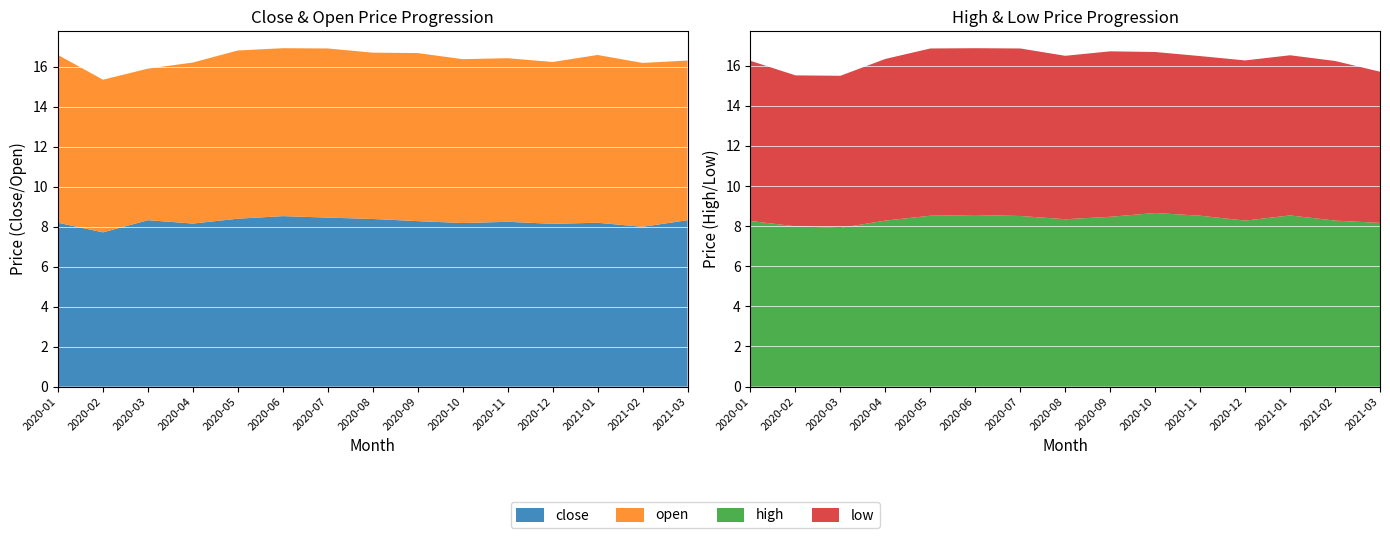

Reading left to right, extract all data points from this chart.

close: 8.2	7.7	8.3	8.2	8.4	8.5	8.5	8.4	8.3	8.2	8.2	8.1	8.2	8.0	8.3
open: 8.4	7.6	7.6	8.1	8.4	8.4	8.5	8.3	8.4	8.2	8.2	8.1	8.4	8.2	8.0
low: 8.0	7.5	7.6	8.1	8.3	8.3	8.3	8.1	8.2	8.0	8.0	8.0	8.0	8.0	7.5
high: 8.3	8.0	7.9	8.3	8.5	8.6	8.5	8.3	8.5	8.7	8.5	8.3	8.5	8.3	8.2